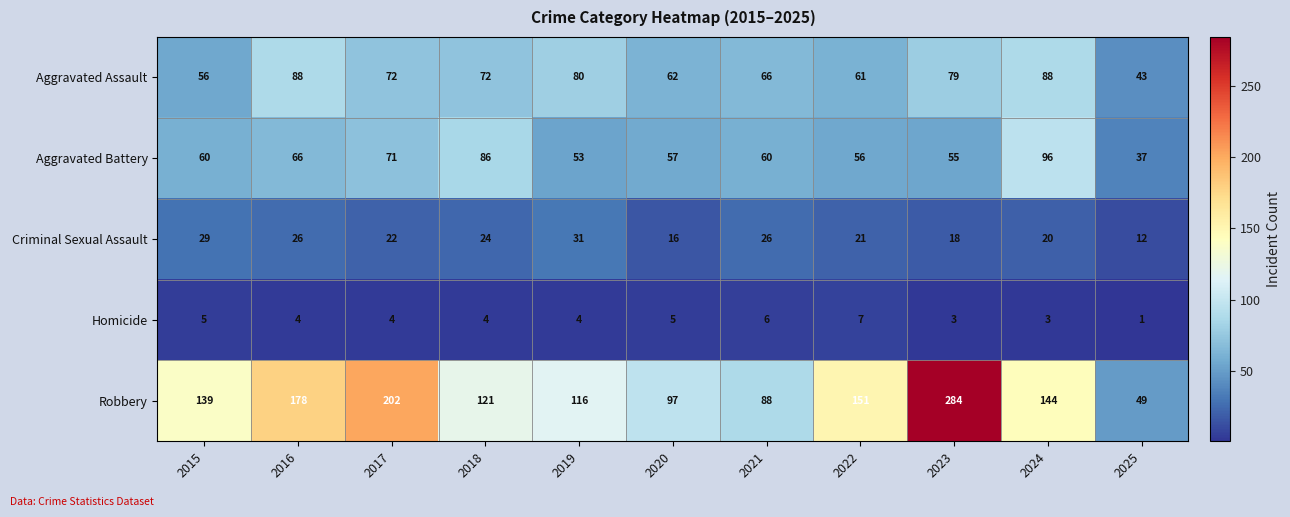

Which series has the largest total across all categories?

Robbery